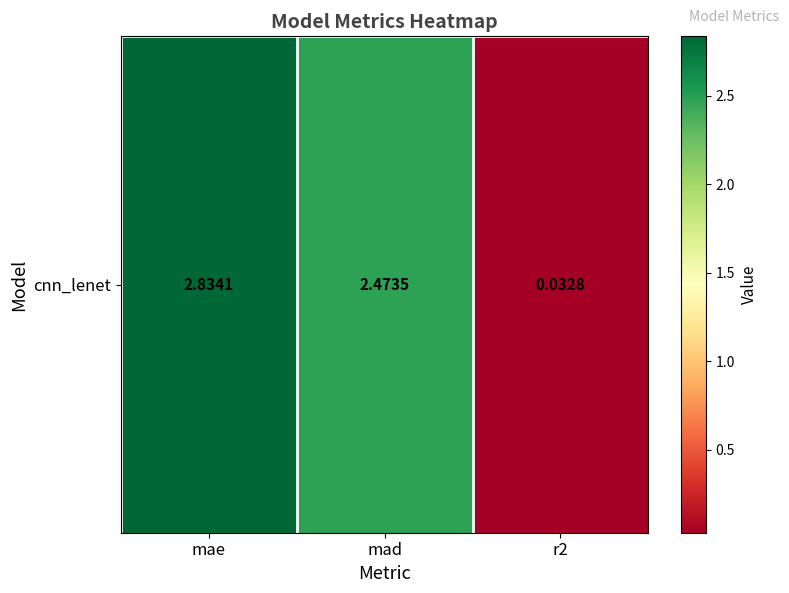

Reading left to right, extract all data points from this chart.

2.8	2.5	0.0